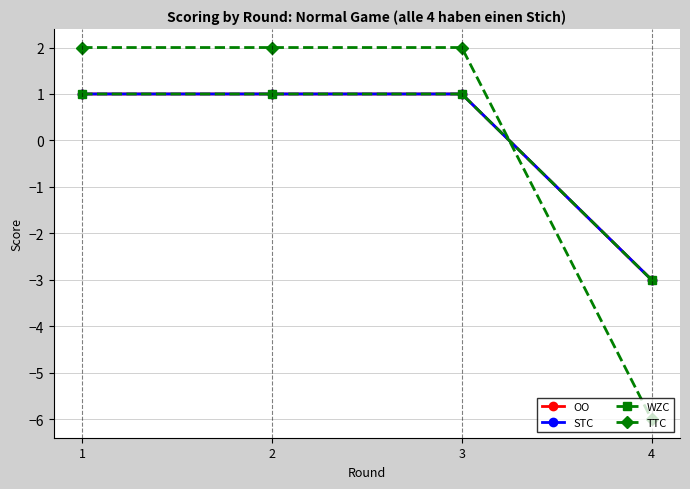

Does the chart have visible grid lines?

Yes